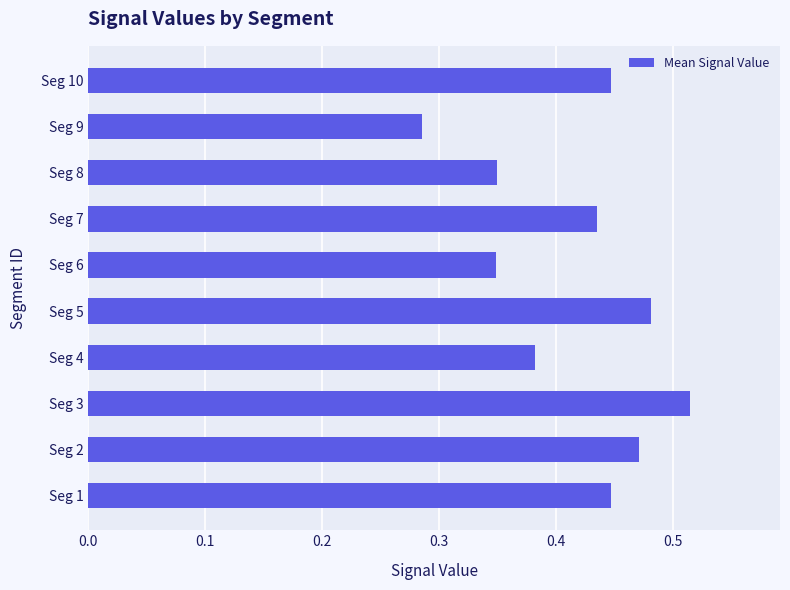

Is it true that the value at Seg 9 is 0.2?

False